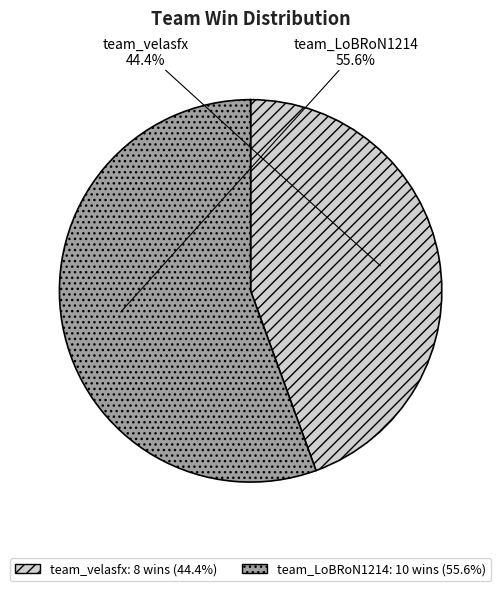

Which slice is the largest?

team_LoBRoN1214